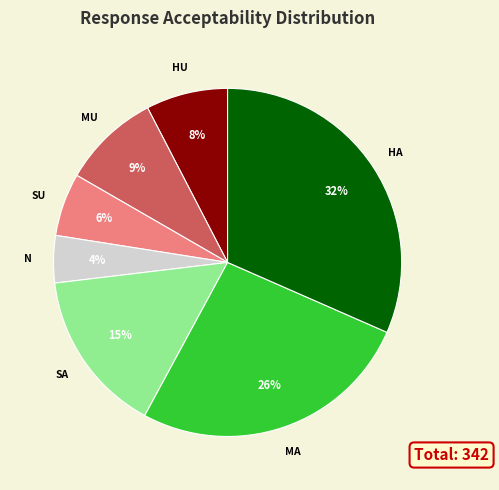

To the nearest percent, what is the average slice percentage?

14%